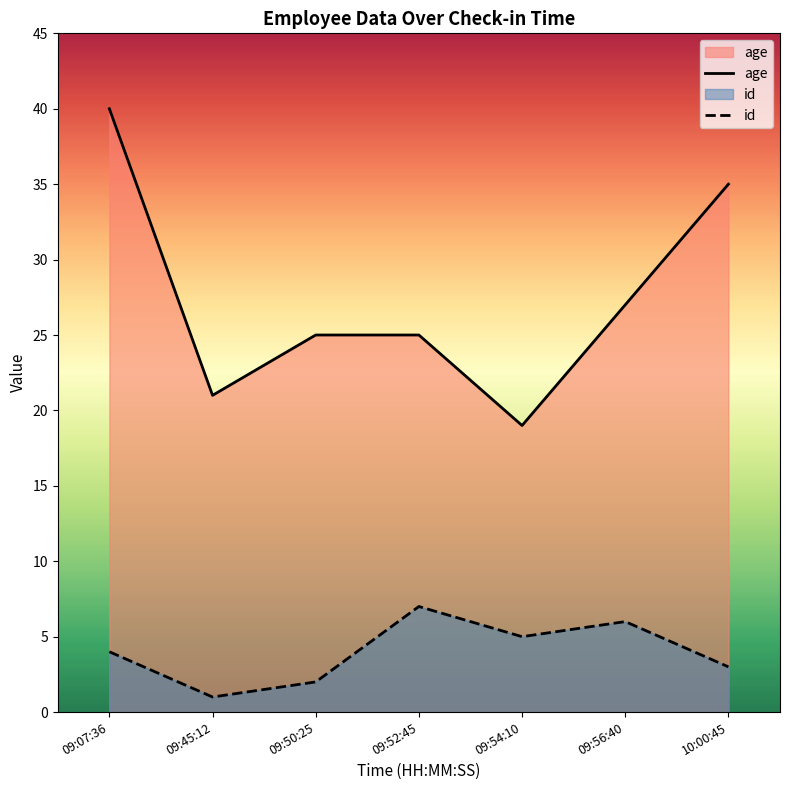

Does the chart have visible grid lines?

No